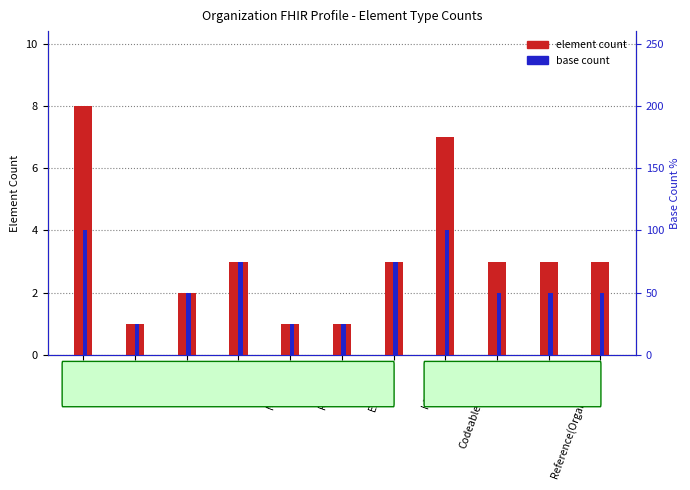

What is the difference between the maximum and minimum values in the element count series?

7